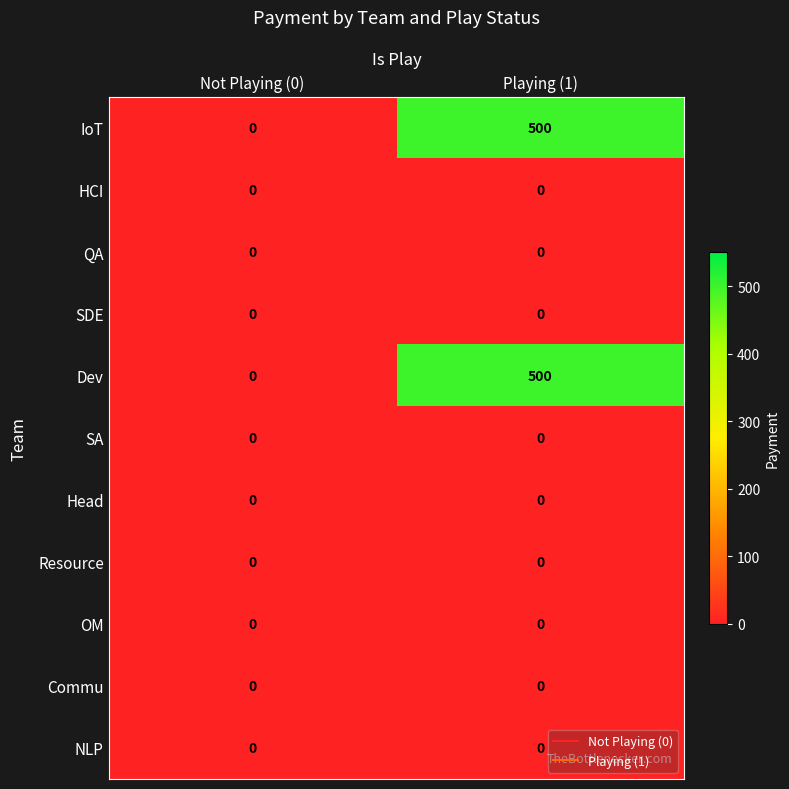

At which category is the sum across all series the highest?

Playing (1)